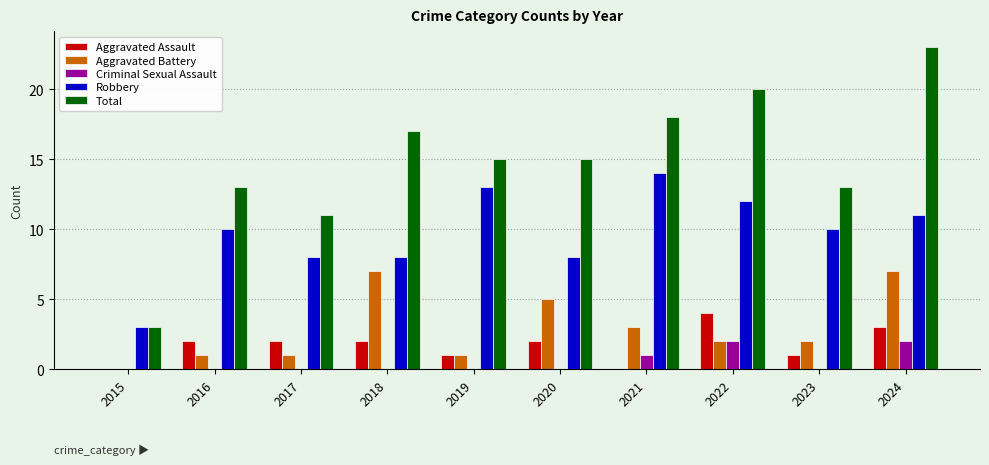

The Aggravated Assault series shows 2 at 2016. True or false?

True